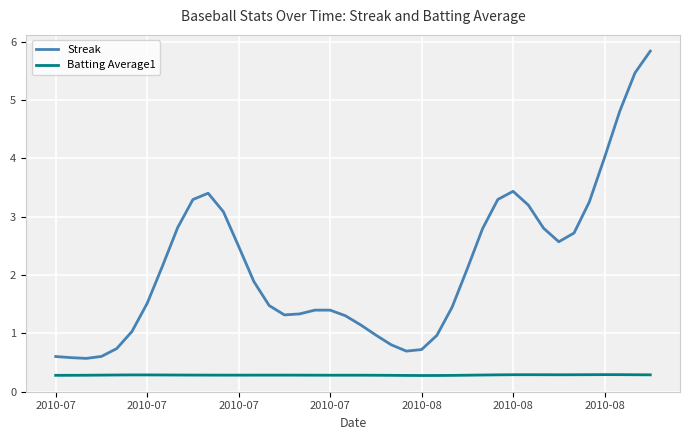

What is the minimum value for Streak?

0.6